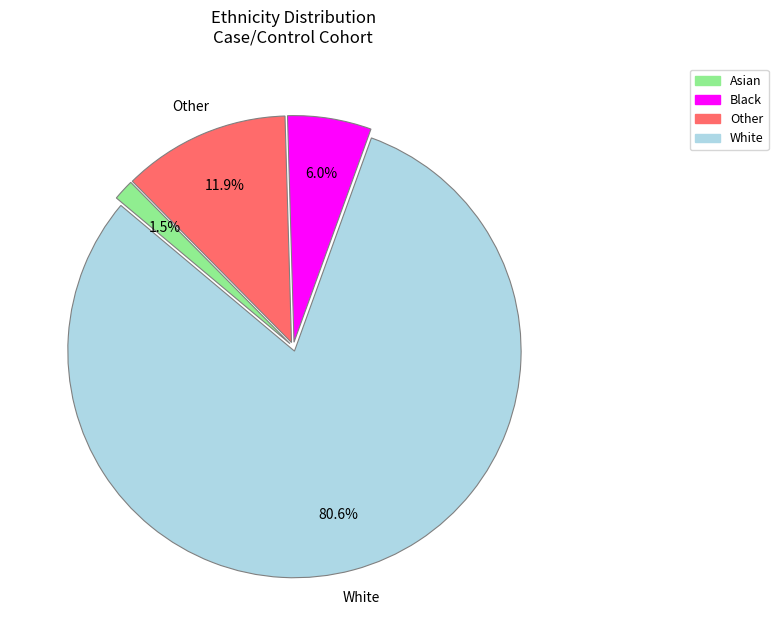

Does any single category account for the majority?

Yes